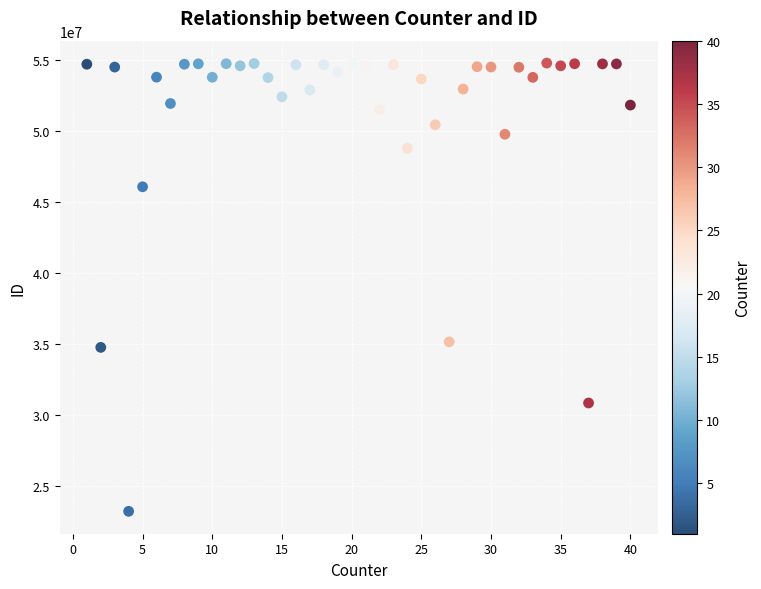

What Y value in the scatter plot is closest to 38992811?

35142078